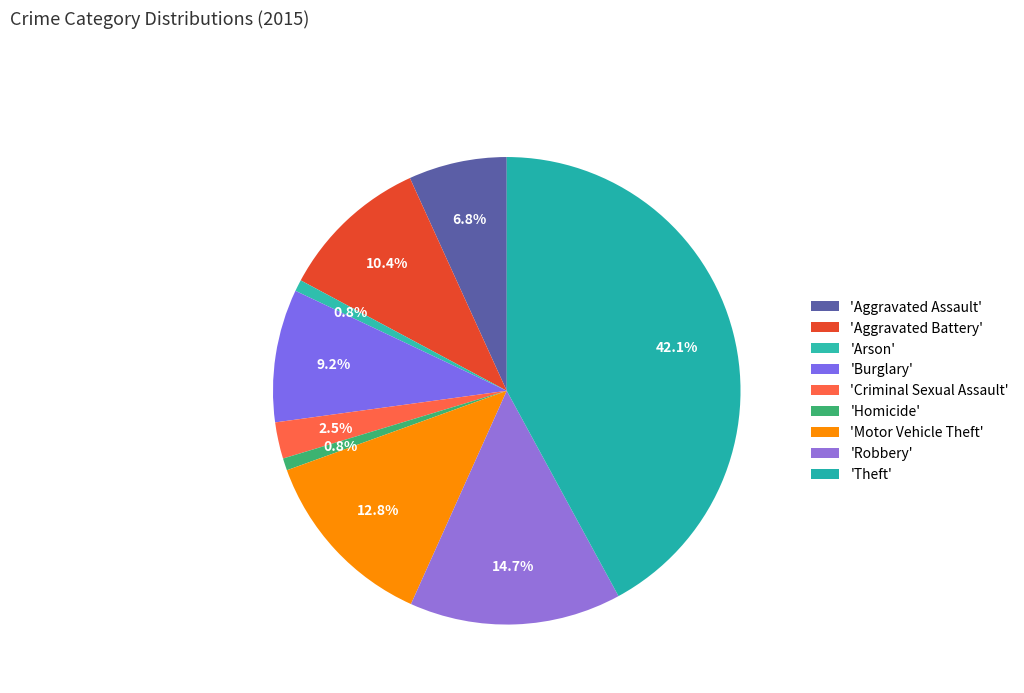

How many slices are in this pie chart?

9